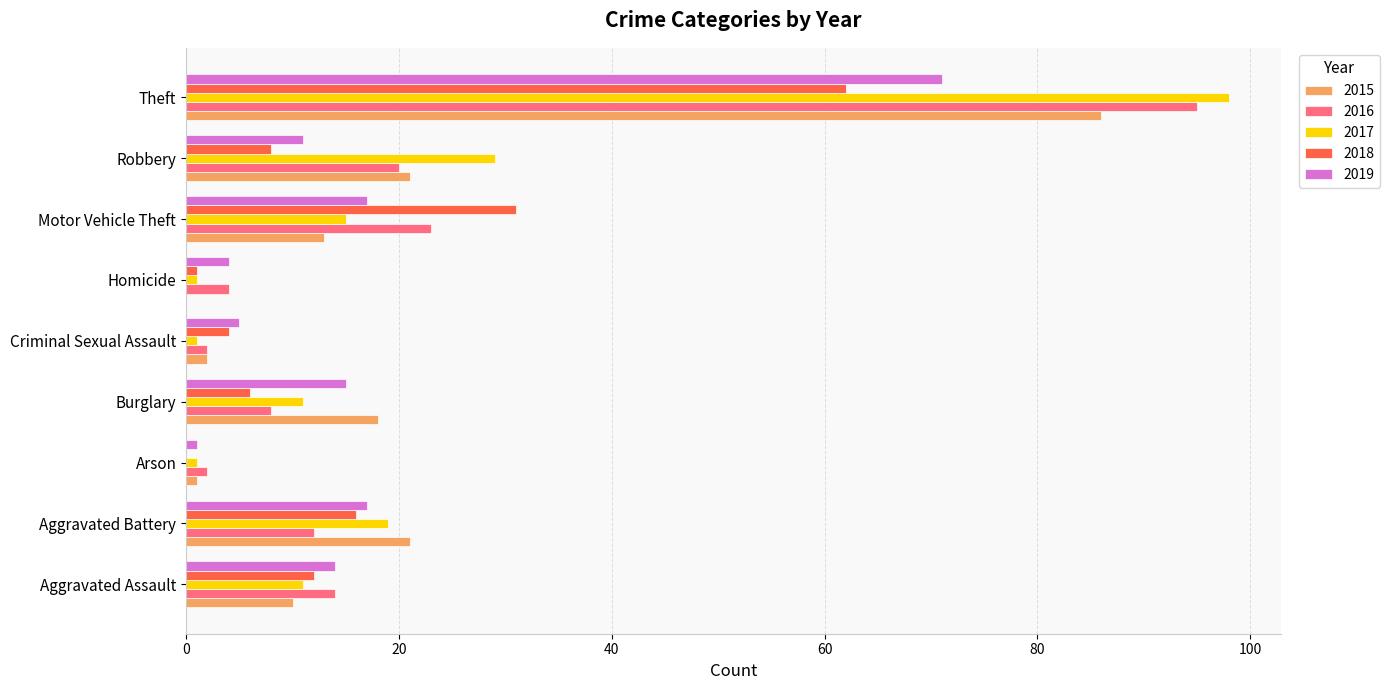

What is the greatest value displayed?

98